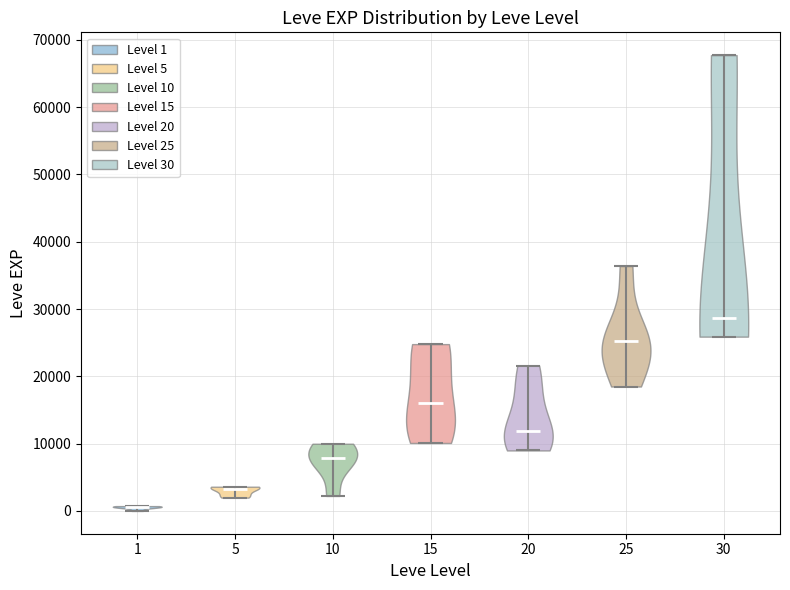

Reading left to right, read every violin against the y-axis: where its median line is, and the lowest and highest points it reaches. The values are not printed on the chart, so give them approximately, as read against the axis.

1: median line 1000, lowest point 0, highest point 1000
5: median line 3000, lowest point 2000, highest point 4000
10: median line 8000, lowest point 2000, highest point 10000
15: median line 16000, lowest point 10000, highest point 25000
20: median line 12000, lowest point 9000, highest point 22000
25: median line 25000, lowest point 18000, highest point 36000
30: median line 29000, lowest point 26000, highest point 68000